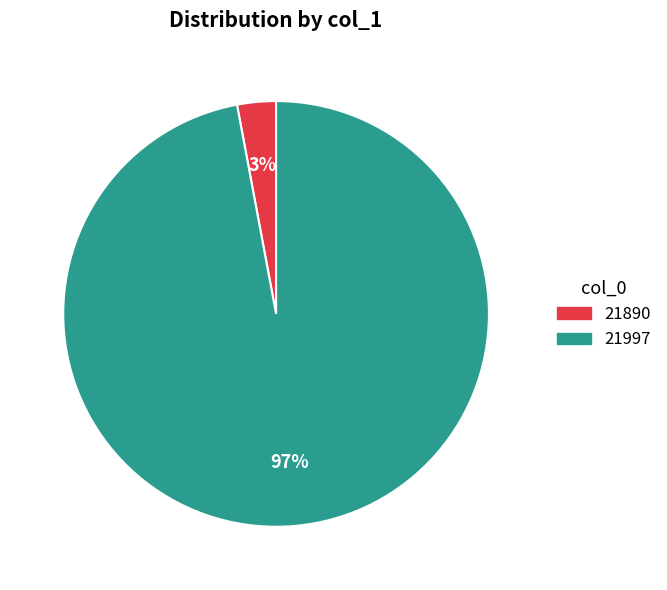

Is there any slice that represents more than half of the pie?

Yes